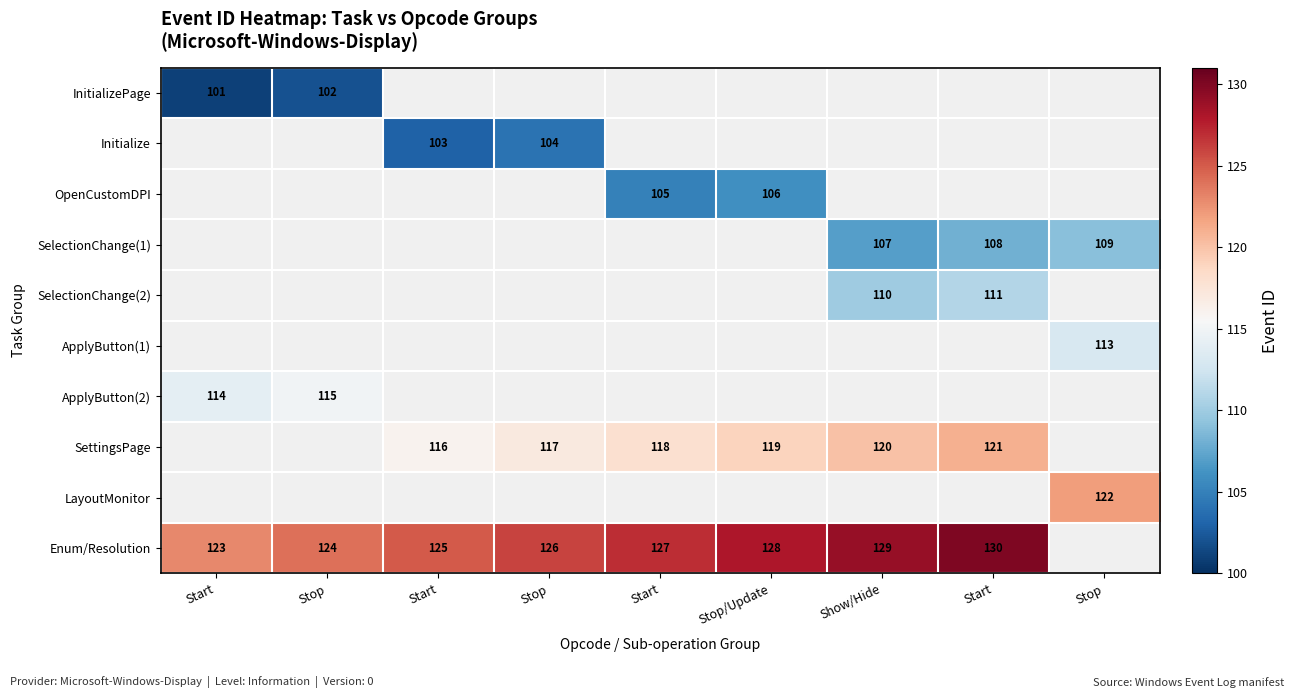

What is the greatest value displayed?

130.0